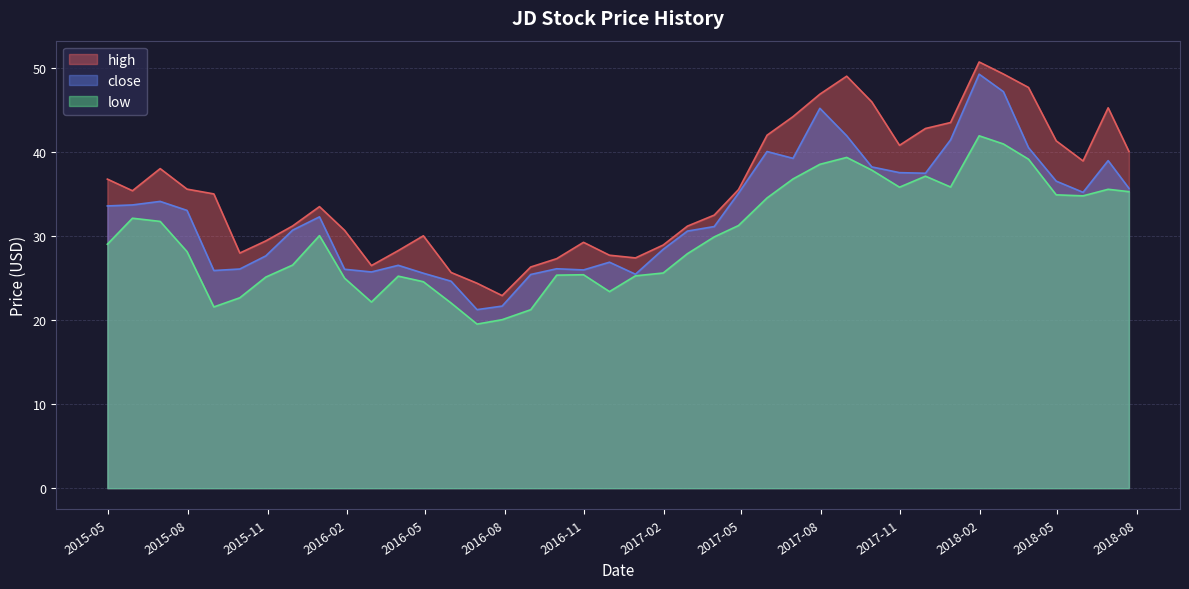

At 2016-01-29, list the series in order from smallest to largest.

low, close, high